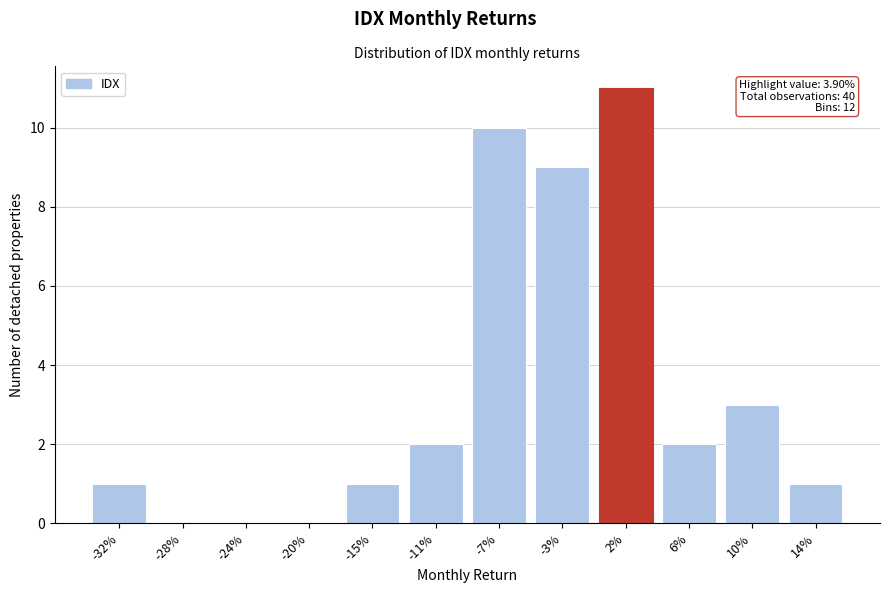

Reading left to right, transcribe all the data shown in this chart.

-32%=1	-28%=0	-24%=0	-20%=0	-15%=1	-11%=2	-7%=10	-3%=9	2%=11	6%=2	10%=3	14%=1